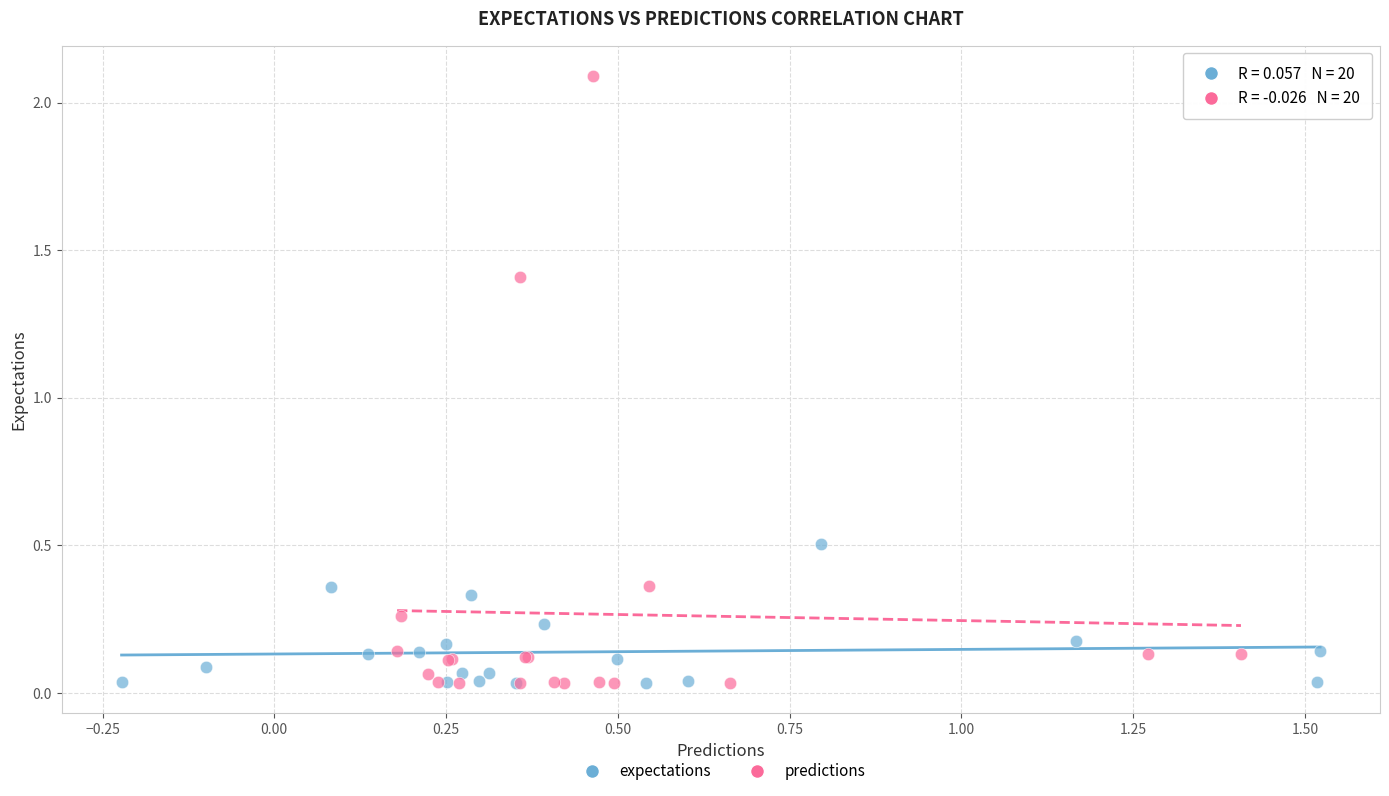

Which series has the widest spread of Y values?

predictions